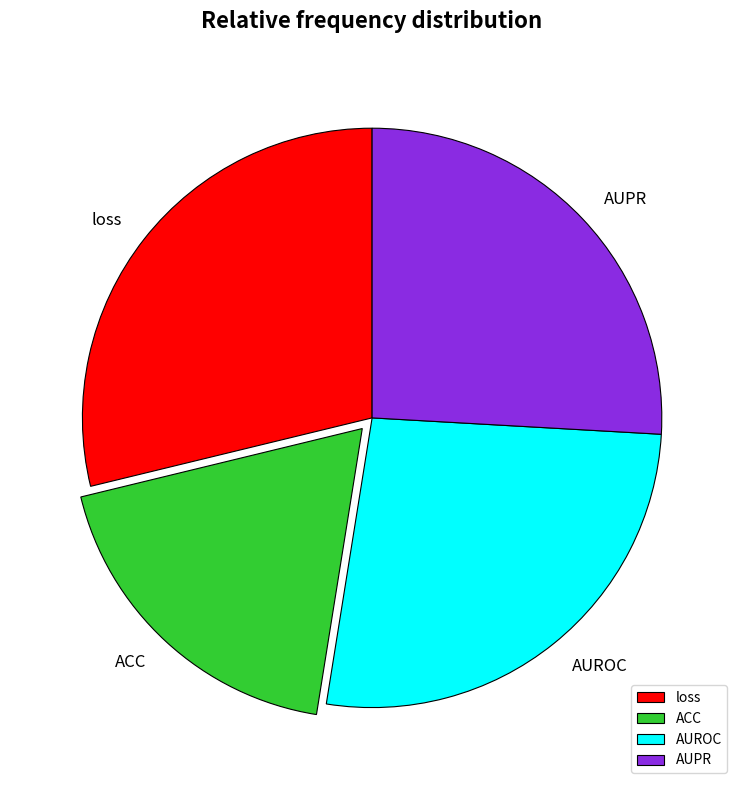

Between AUPR and loss, which is larger?

loss